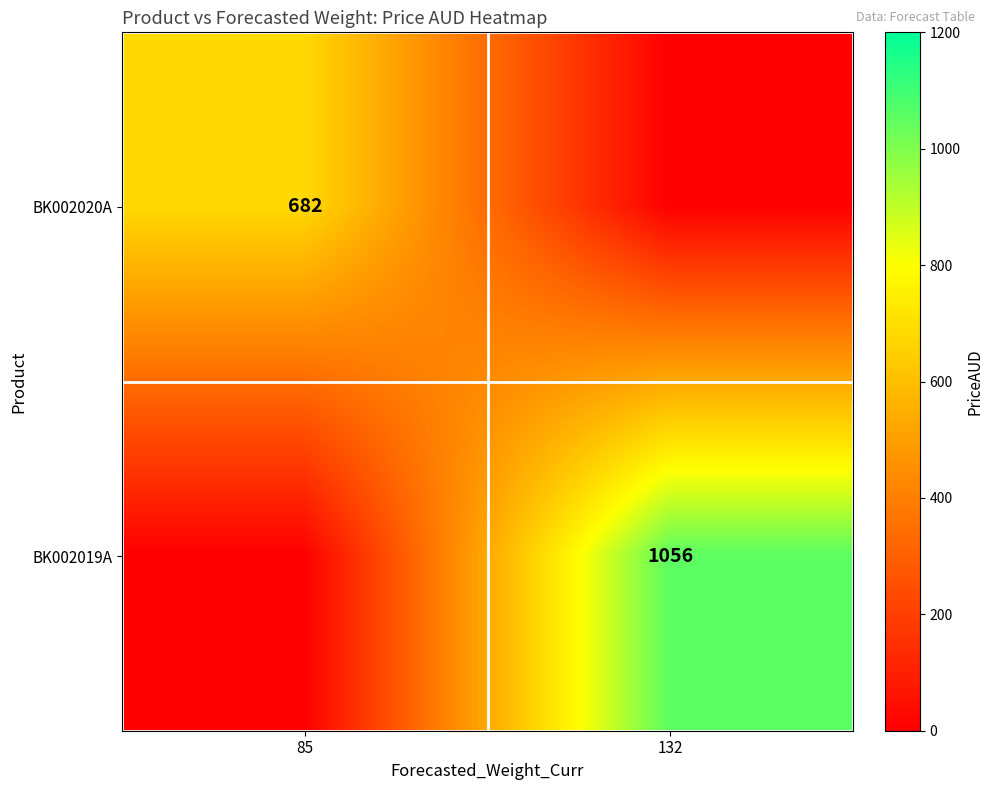

What is the difference between the highest and lowest values at 132?

1056